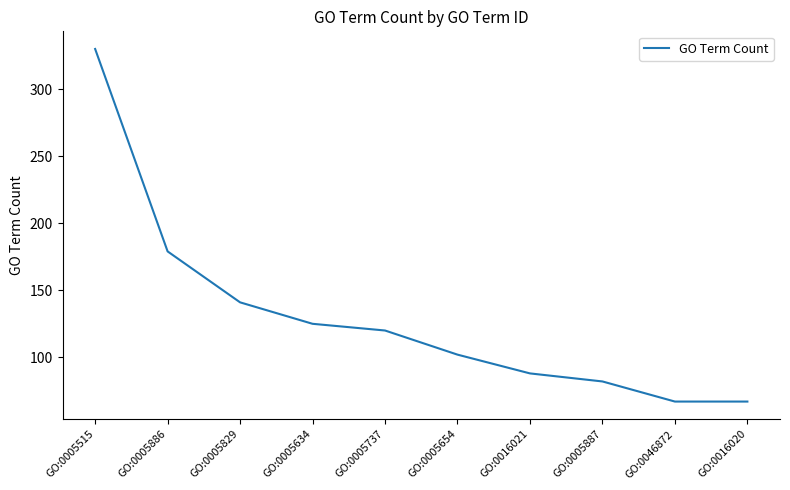

What position from the left is GO:0046872?

9